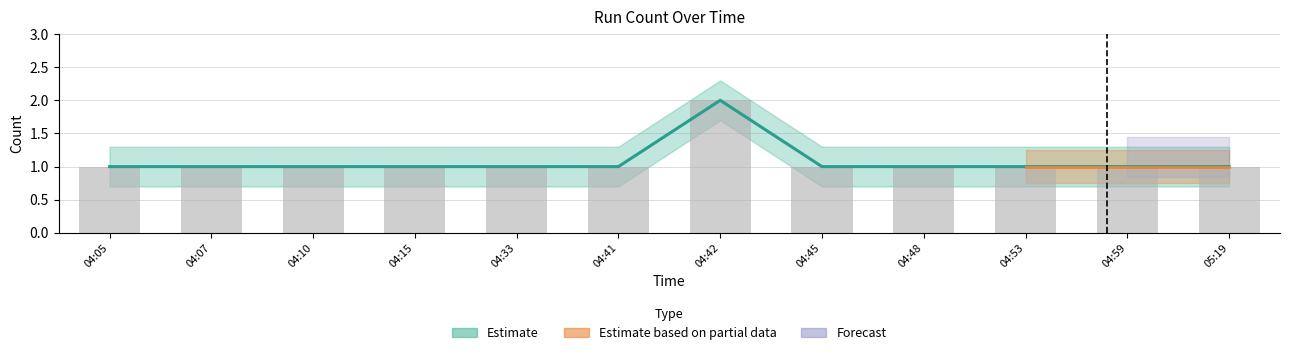

How many values exceed 1?

1